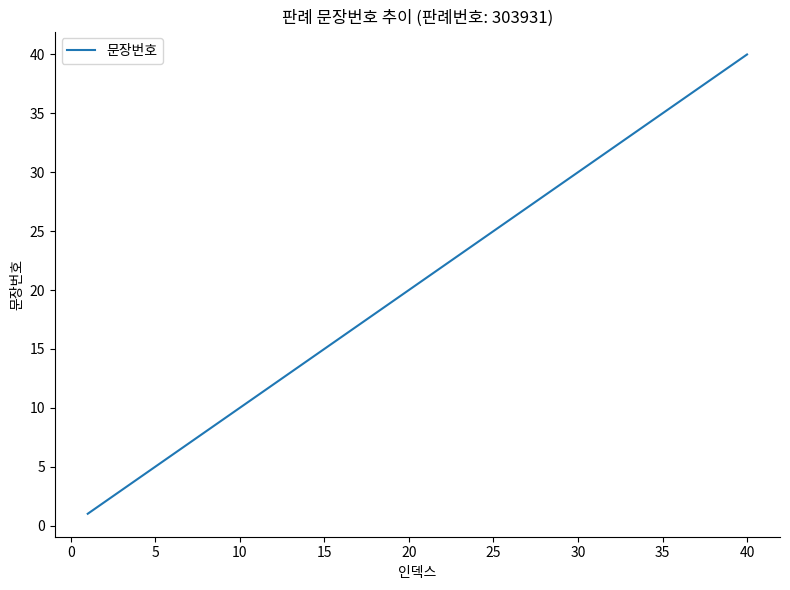

What is the maximum value shown in the chart?

40